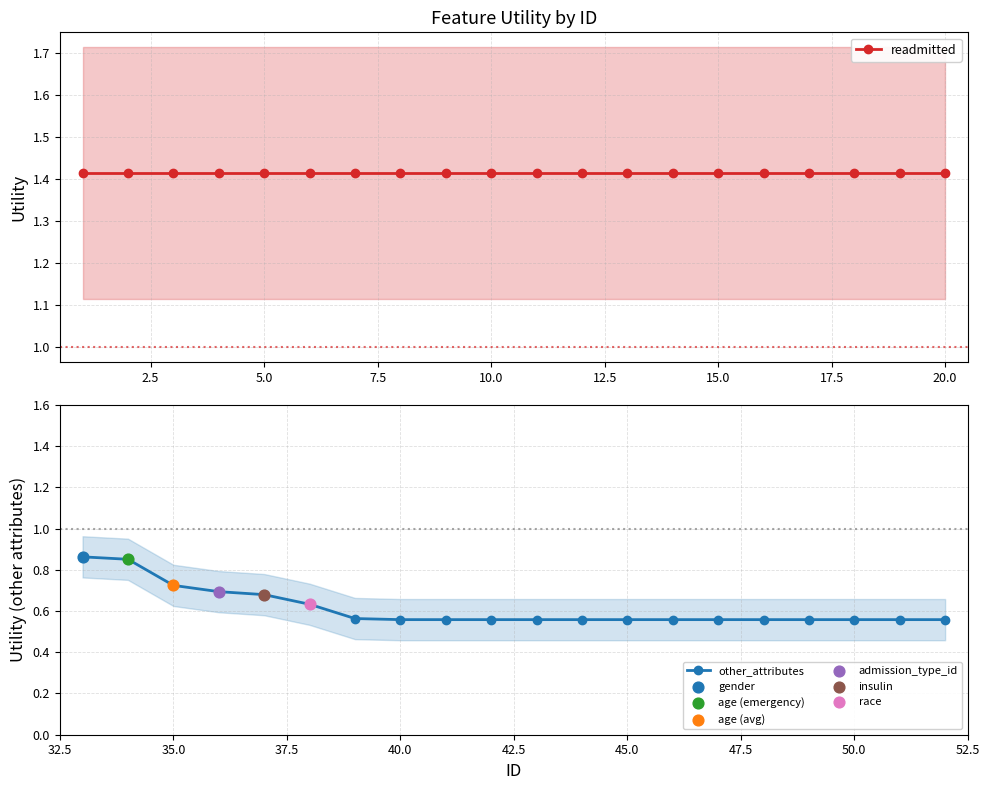

Which series reaches the maximum Y coordinate?

readmitted